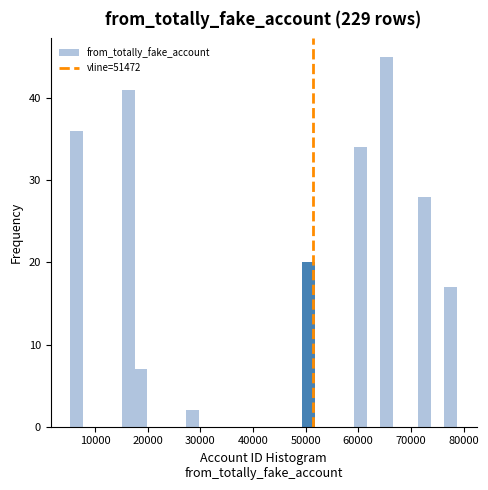

Around what value on the x-axis is the tallest bar? Give the approximate position of its centre, as read against the axis.

65000